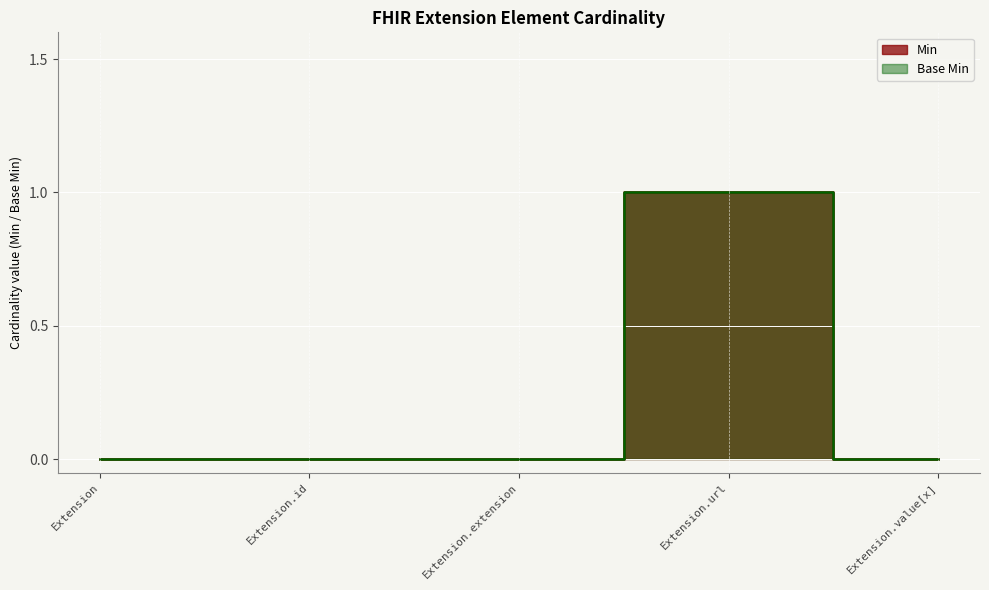

How many categories are shown in the chart?

5